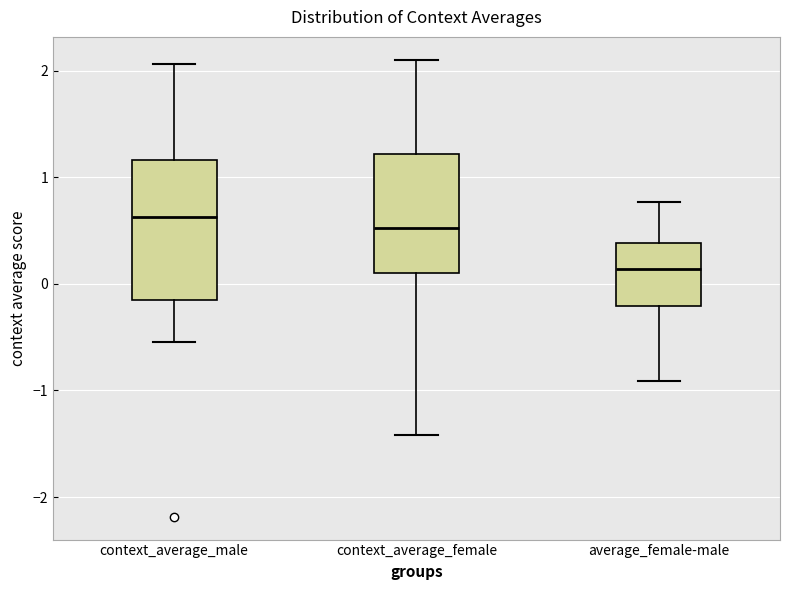

Reading left to right, read every box against the y-axis: the position of its median line, the range the box covers, and the ends of its whiskers. The values are not printed on the chart, so give them approximately, as read against the axis.

context_average_male: median 0.6, box -0.2 to 1.2, whiskers -0.5 to 2.1
context_average_female: median 0.5, box 0.1 to 1.2, whiskers -1.4 to 2.1
average_female-male: median 0.1, box -0.2 to 0.4, whiskers -0.9 to 0.8